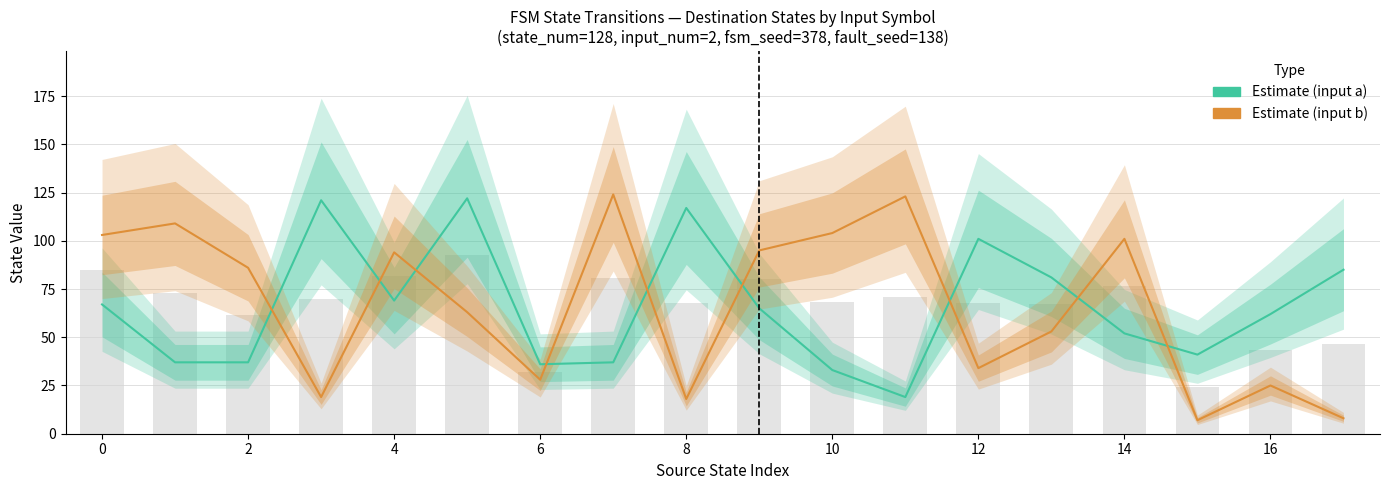

What are all the series names shown in the legend?

Estimate (input a), Estimate (input b)